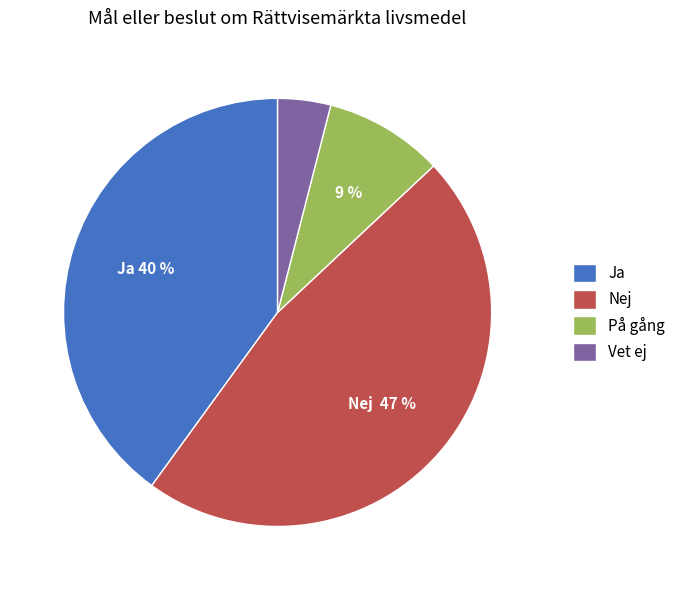

Which category has the biggest portion of the pie?

Nej